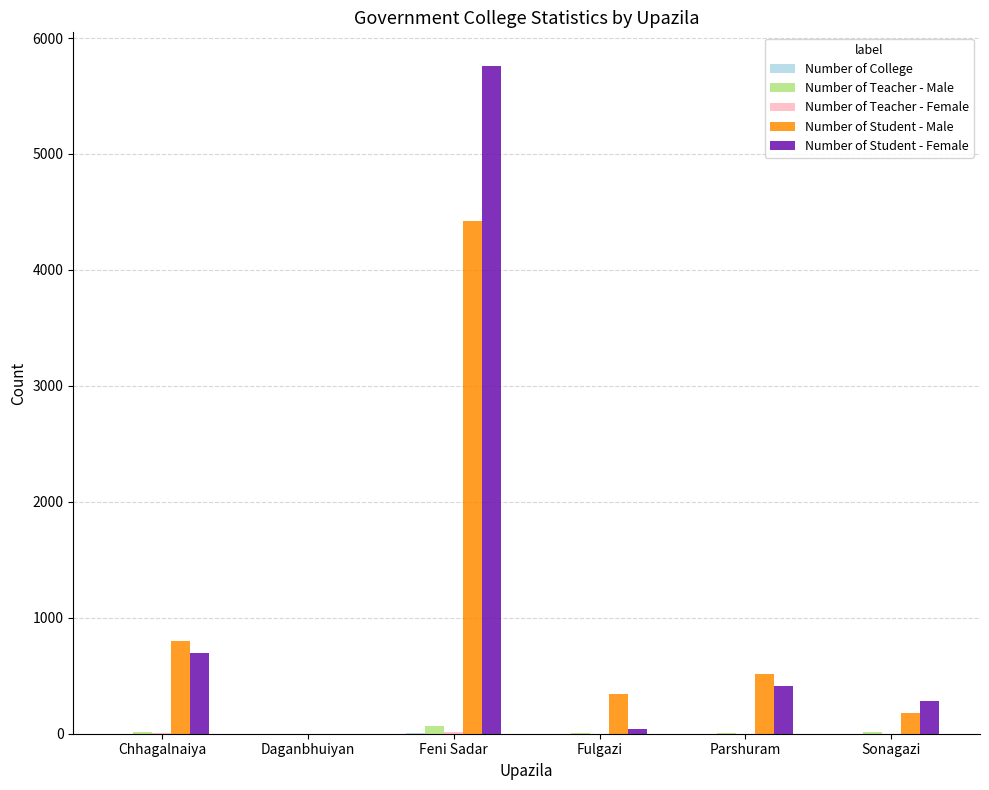

Which series changed the most between Daganbhuiyan and Feni Sadar?

Number of Student - Female